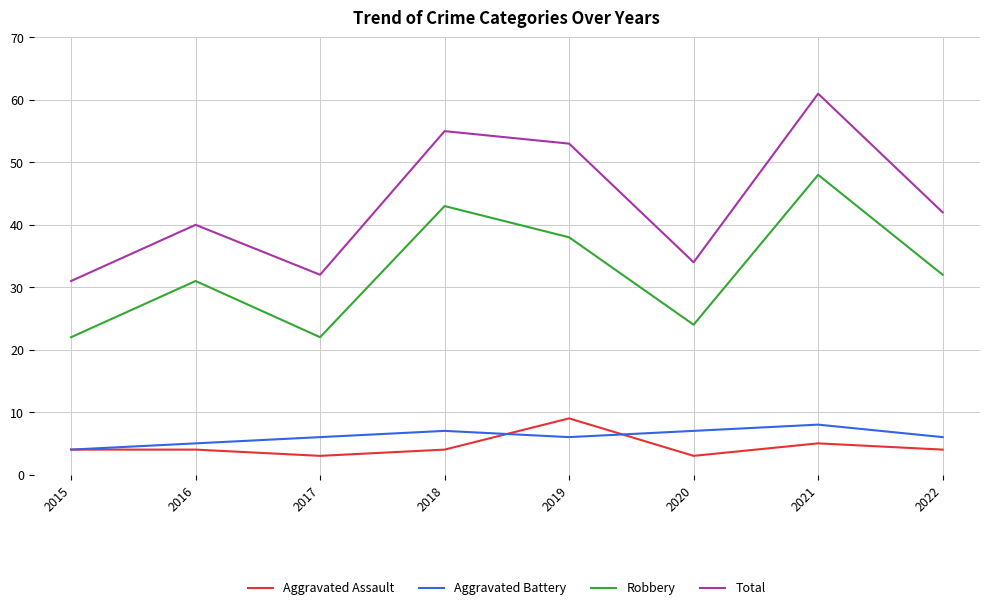

At which category is the sum across all series the highest?

2021